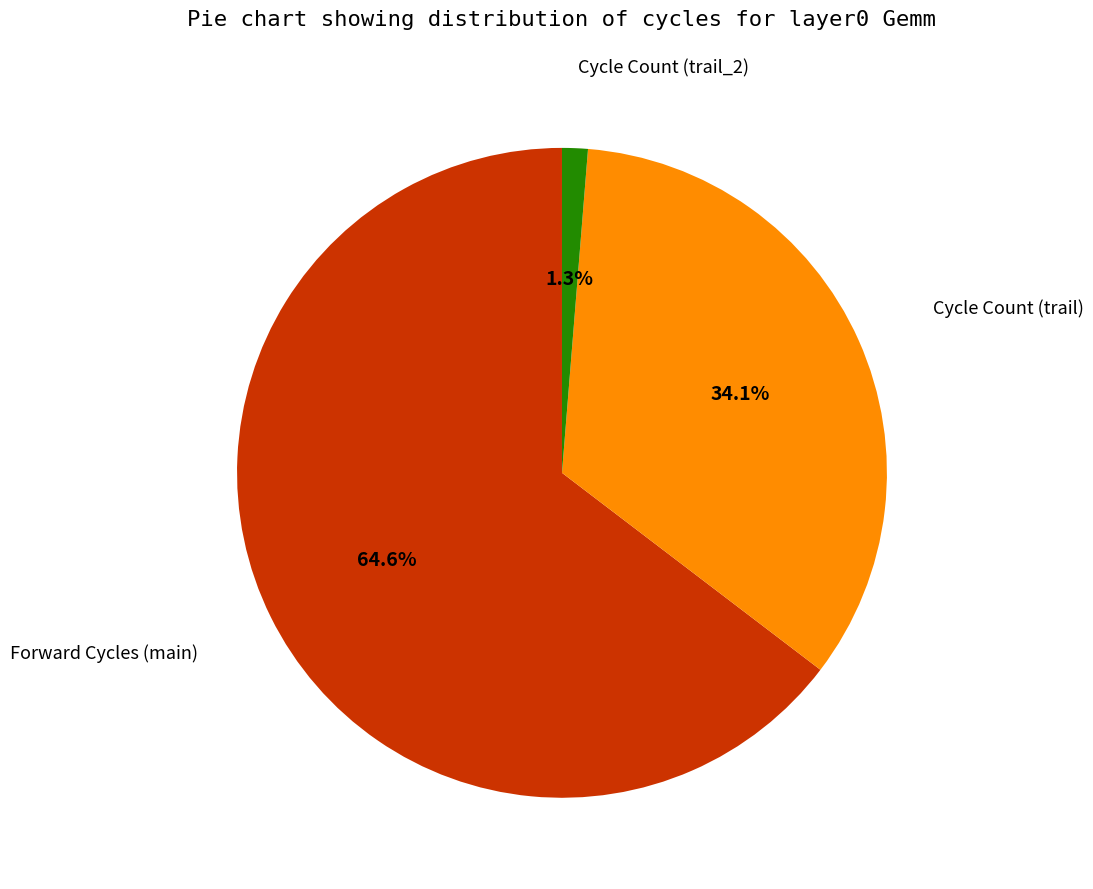

Is there a majority slice in this chart?

Yes